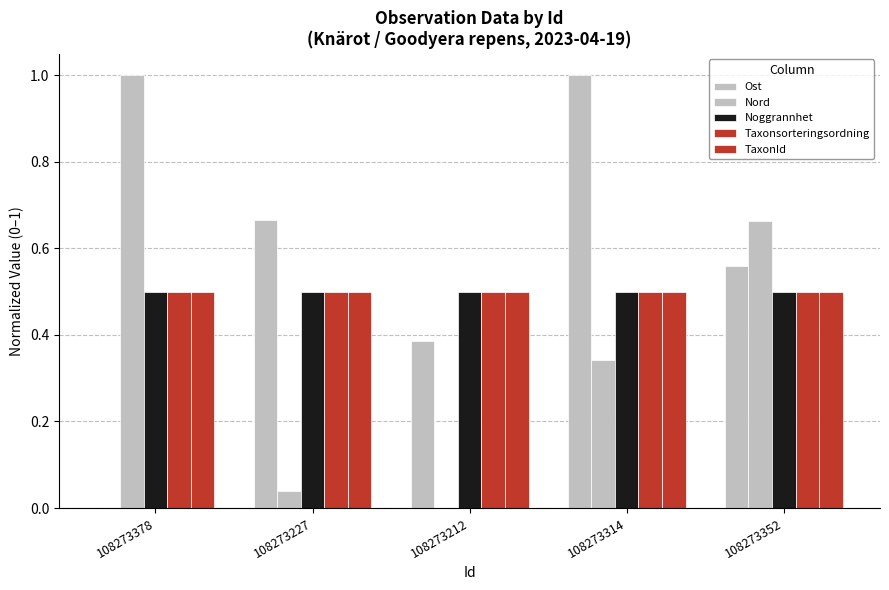

Count the number of data series in this chart.

5